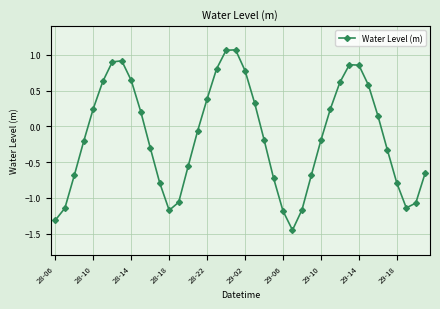

What is the value of the 36th point from the left?

-0.3